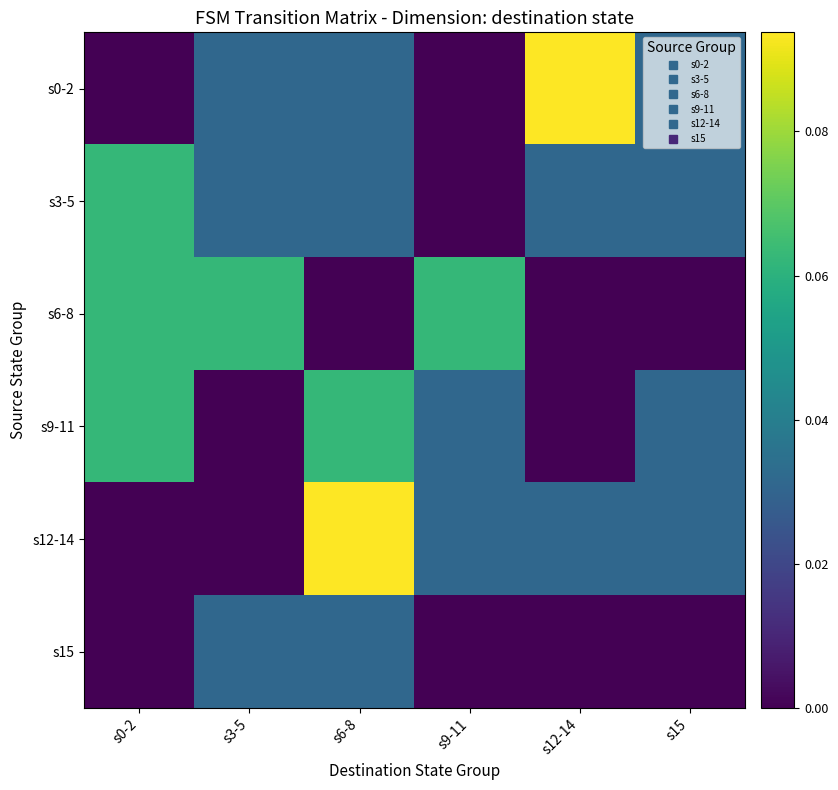

How many series are shown in this chart?

6